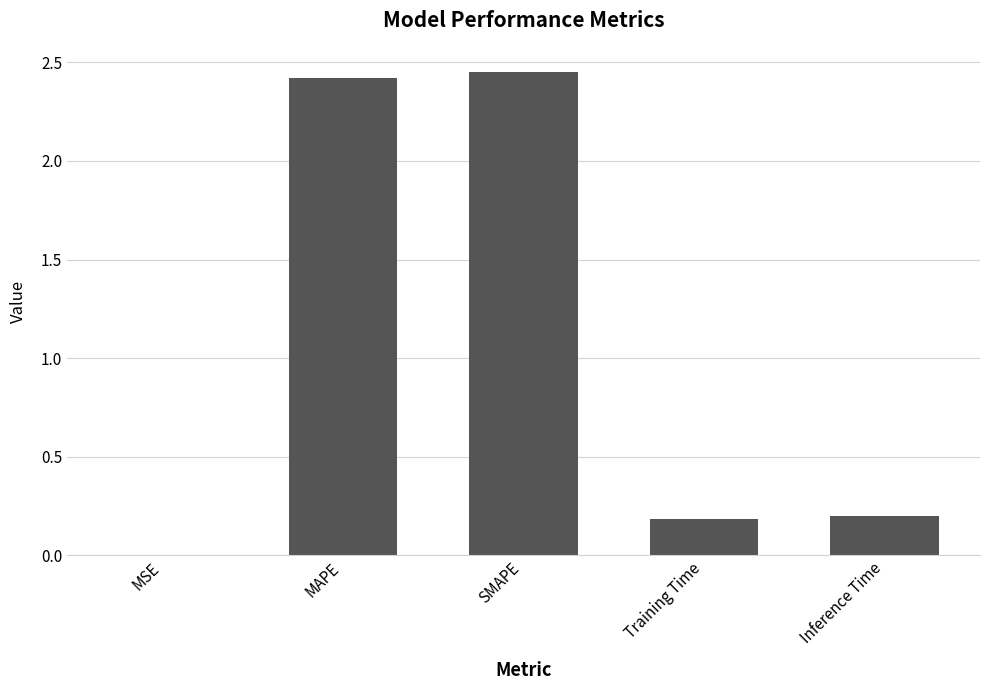

What value does the data have at MAPE?

2.4